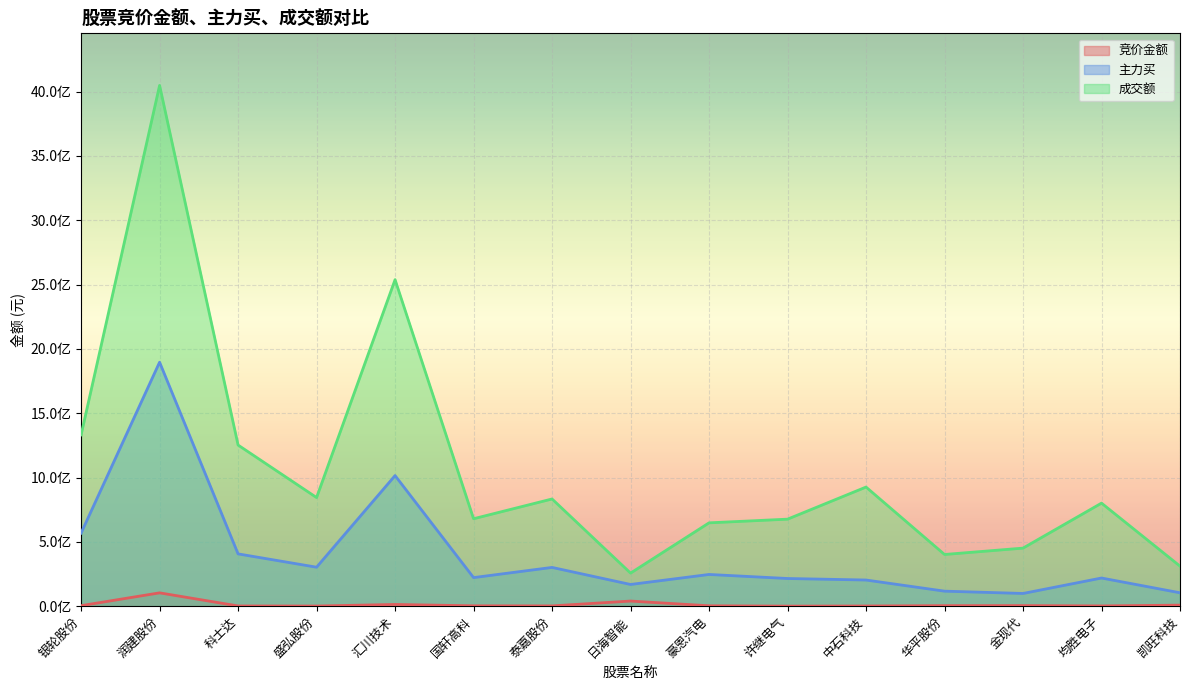

Is it true that 竞价金额 equals 2762655 at 国轩高科?

True